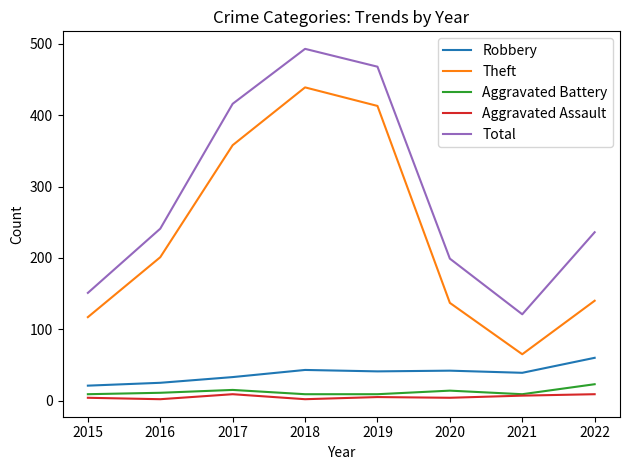

What is the approximate value of Aggravated Battery at 2019?

9